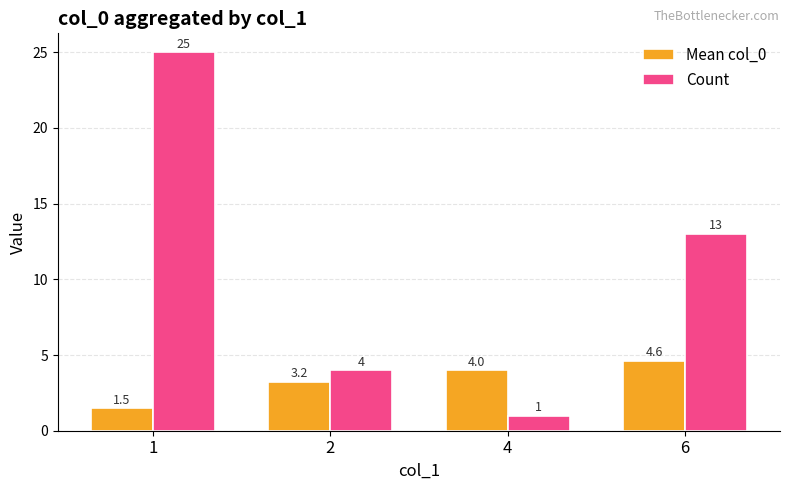

What is the value of the Count bar at the 2nd from the left?

4.0